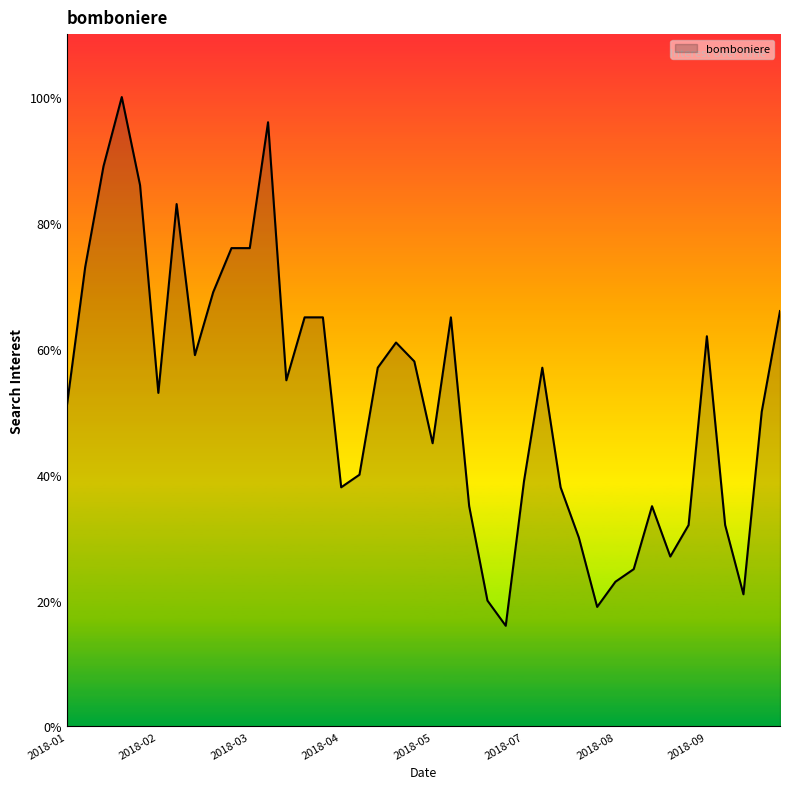

What is the greatest value displayed?

100